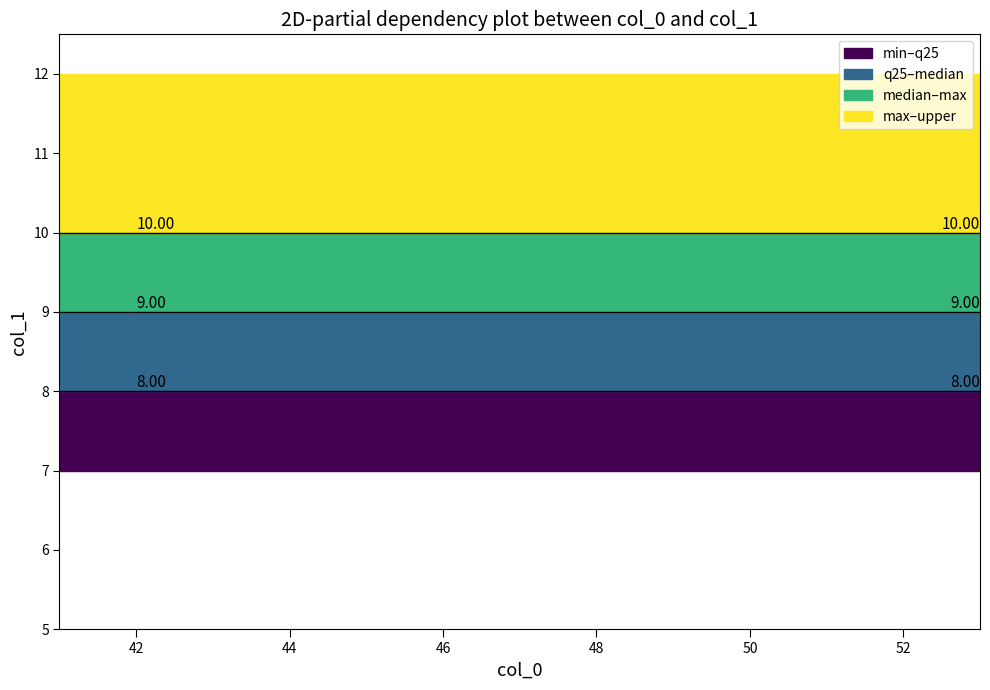

Reading left to right, list all the values displayed in this chart.

min_col1: 7	7	7	7	7	7	7	7	7	7	7	7	7
q25_col1: 8	8	8	8	8	8	8	8	8	8	8	8	8
median_col1: 9	9	9	9	9	9	9	9	9	9	9	9	9
max_col1: 10	10	10	10	10	10	10	10	10	10	10	10	10